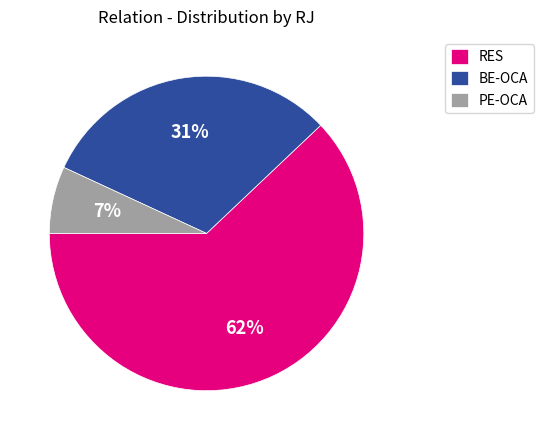

What is the smallest slice in the pie chart?

PE-OCA